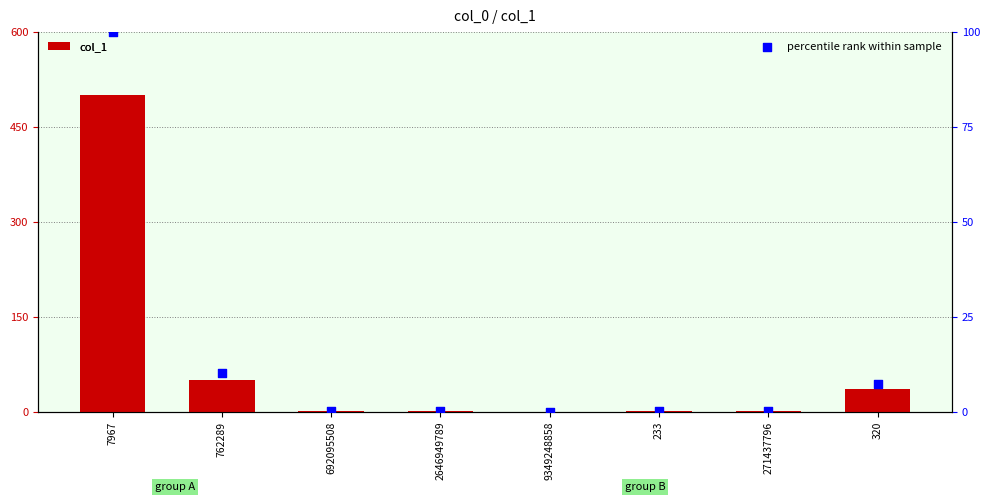

Which series has the largest Y range (max minus min)?

col_1